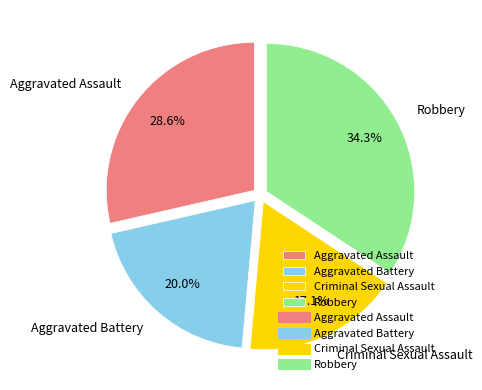

The Robbery slice represents 34% of the pie. True or false?

True